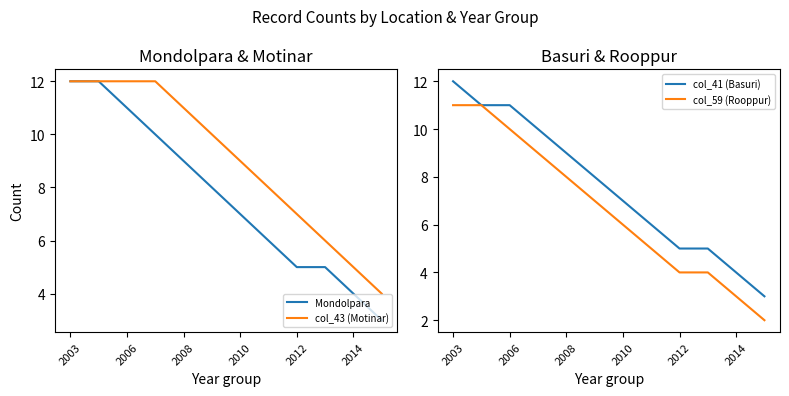

How many lines are shown in the chart?

4